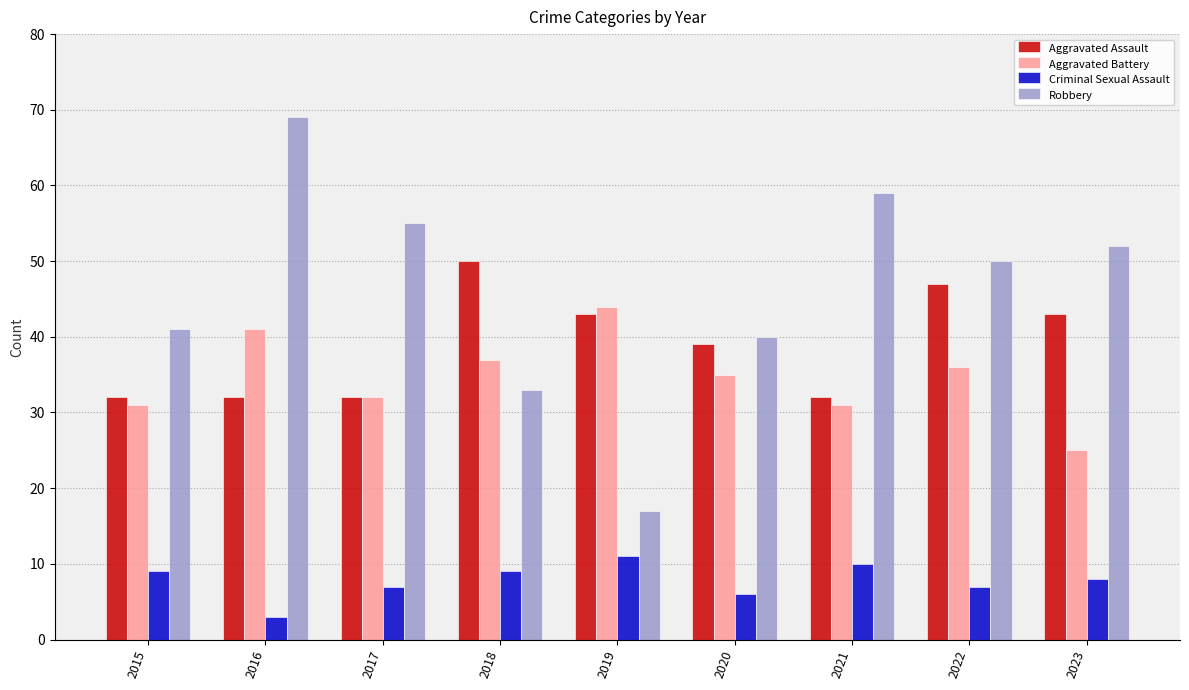

What is the value of the Aggravated Battery bar at the 1st from the left?

31